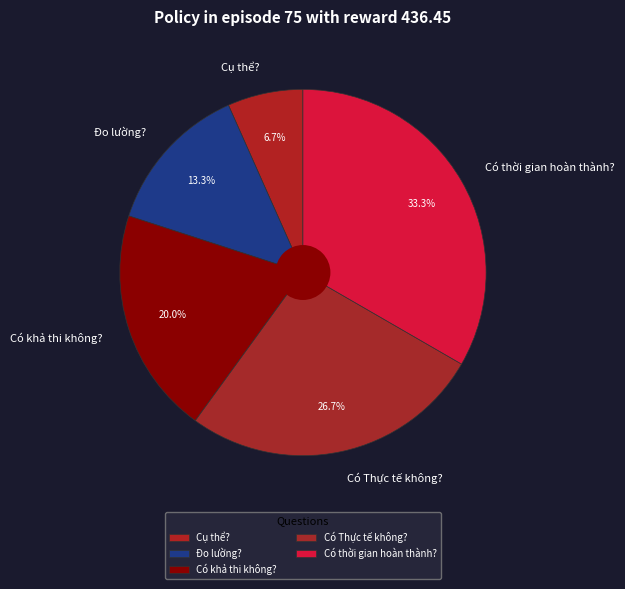

How many segments does this pie chart have?

5